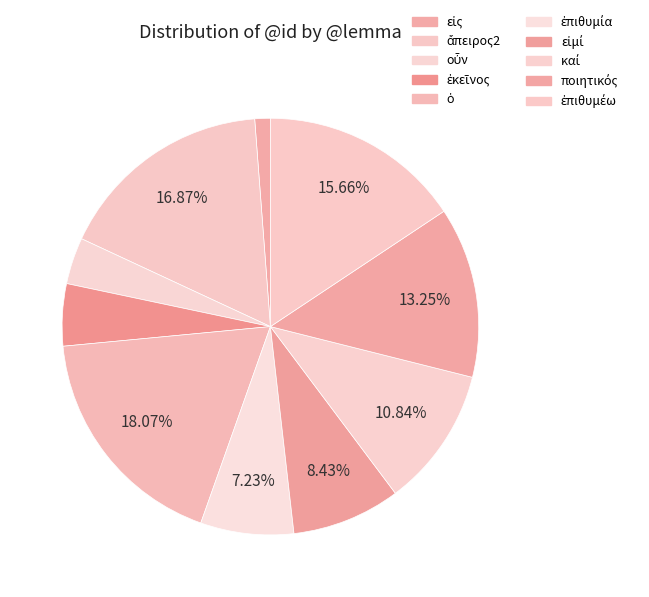

Count the number of slices in the pie.

10